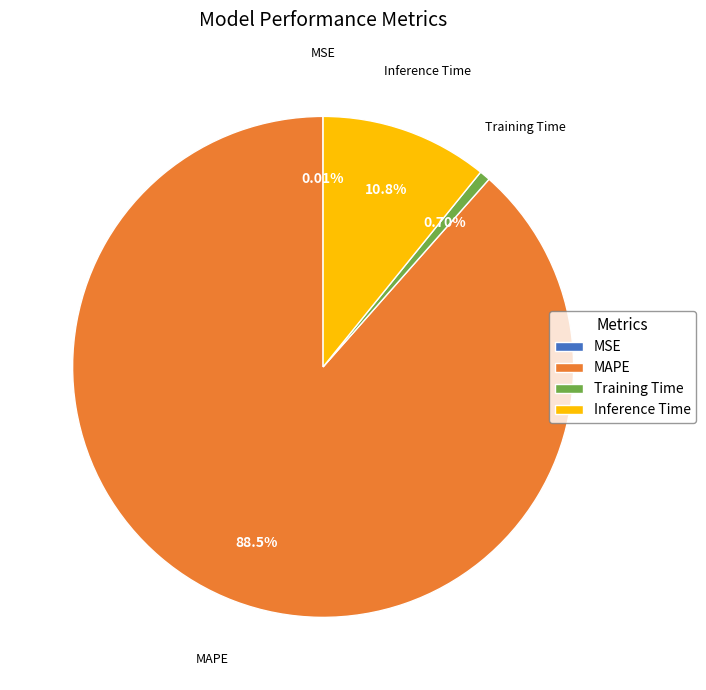

Between Inference Time and MAPE, which is larger?

MAPE